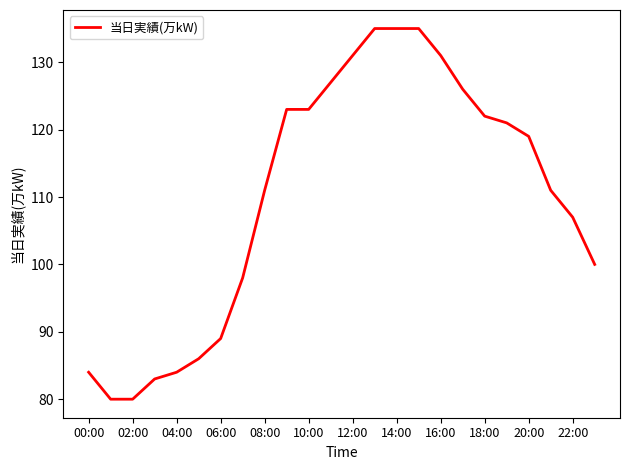

What is the minimum value shown in the chart?

80